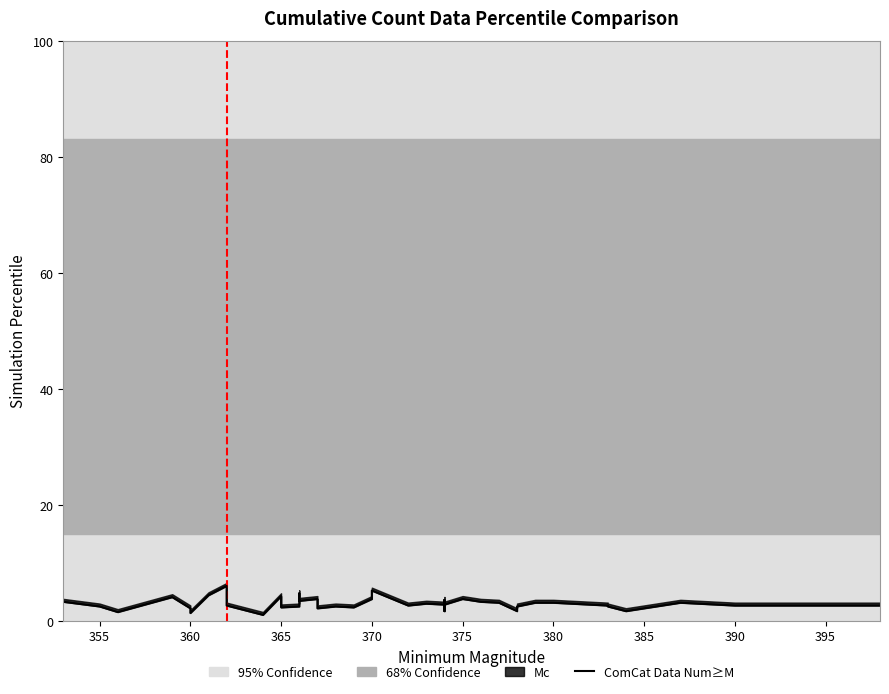

What is the difference between the second highest and second lowest values?

3.9